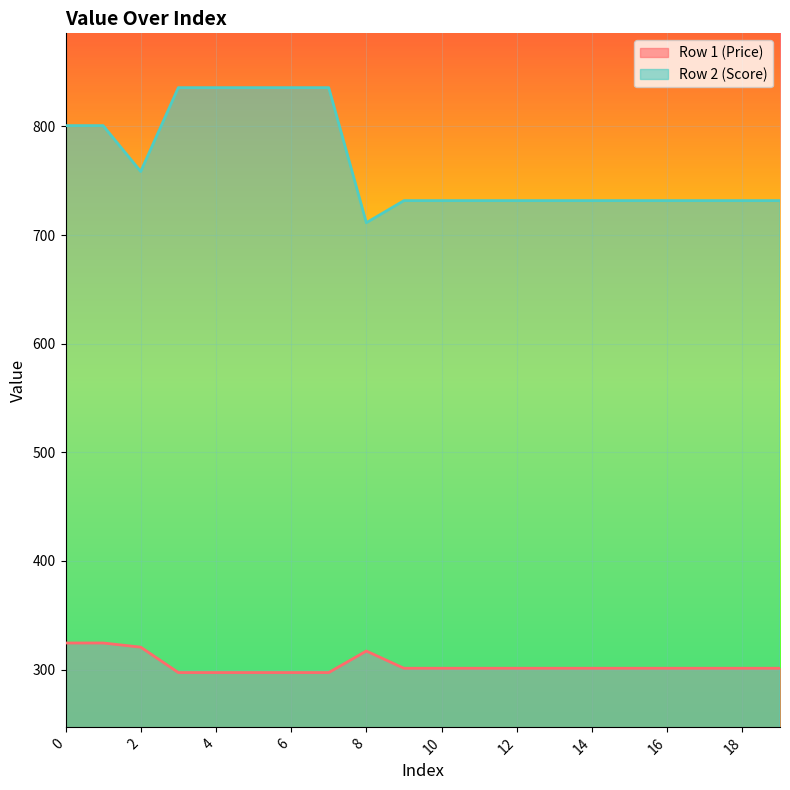

Which series has the largest range (max minus min)?

Row 2 (Score)